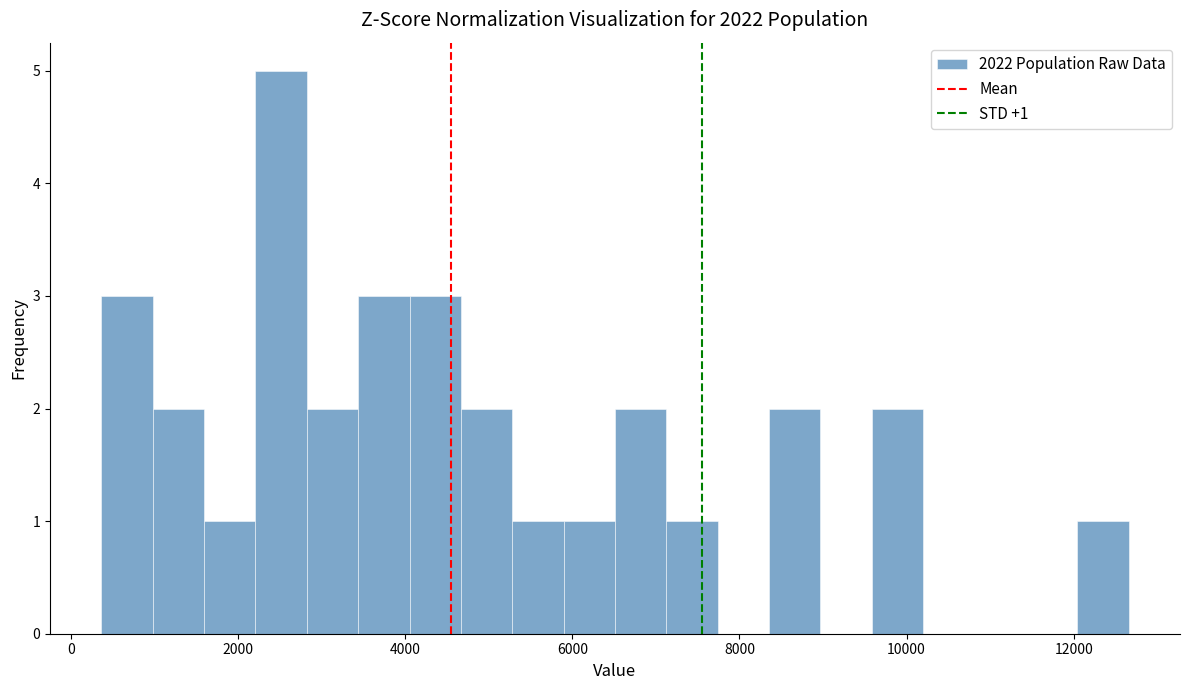

Read against the x-axis, roughly where is the centre of the tallest bar?

2600